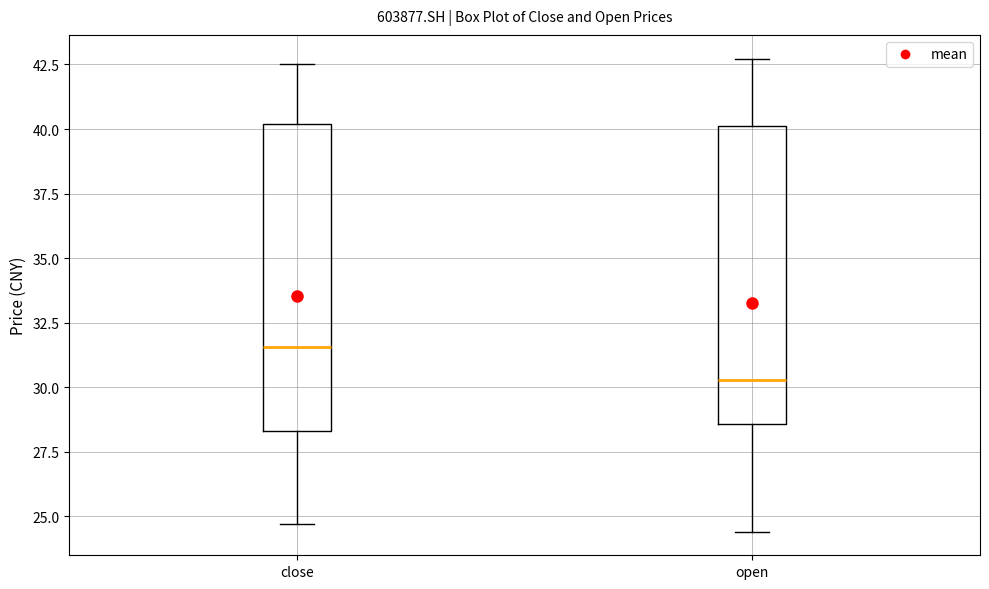

Which box has the highest median line?

close